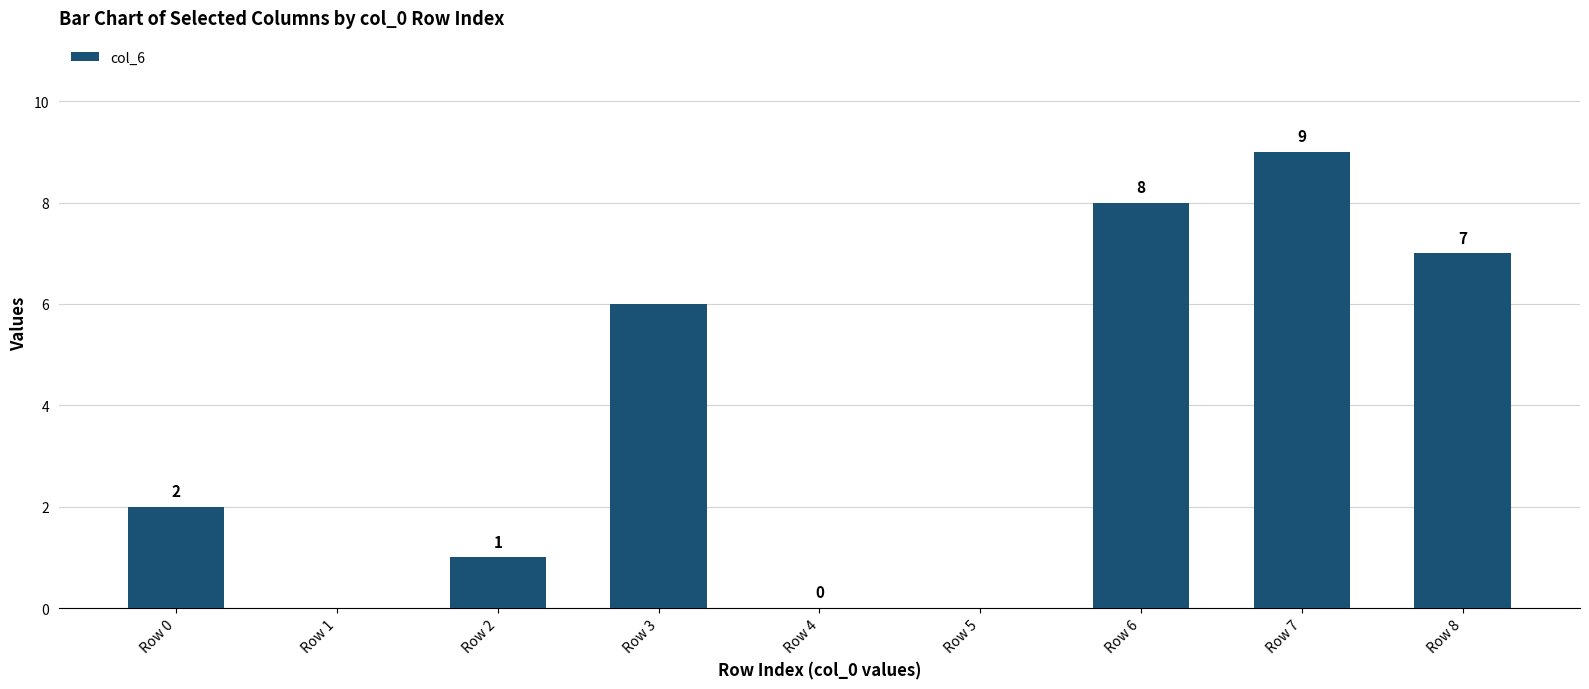

What is the sum of the values at Row 3 and Row 1?

6